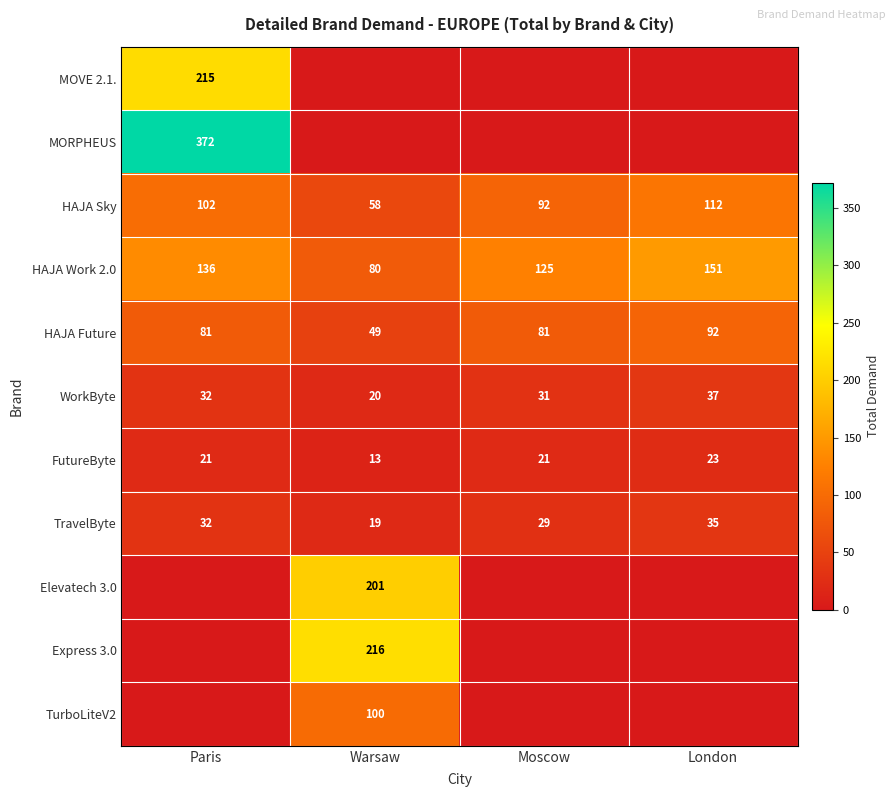

Read the HAJA Future value at Warsaw.

49